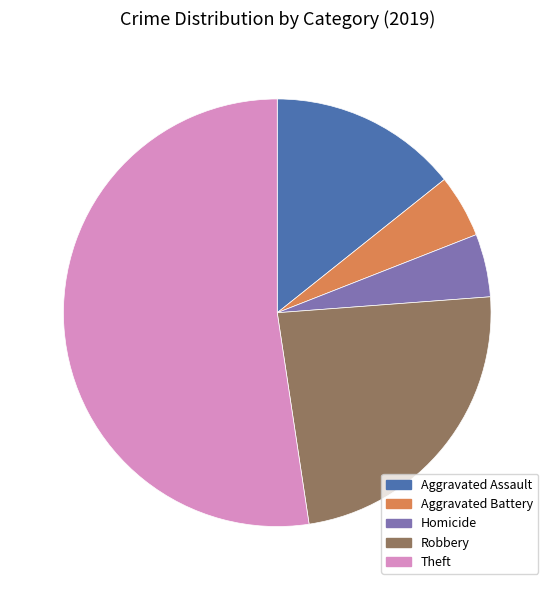

Does Theft represent more than half of the total?

Yes